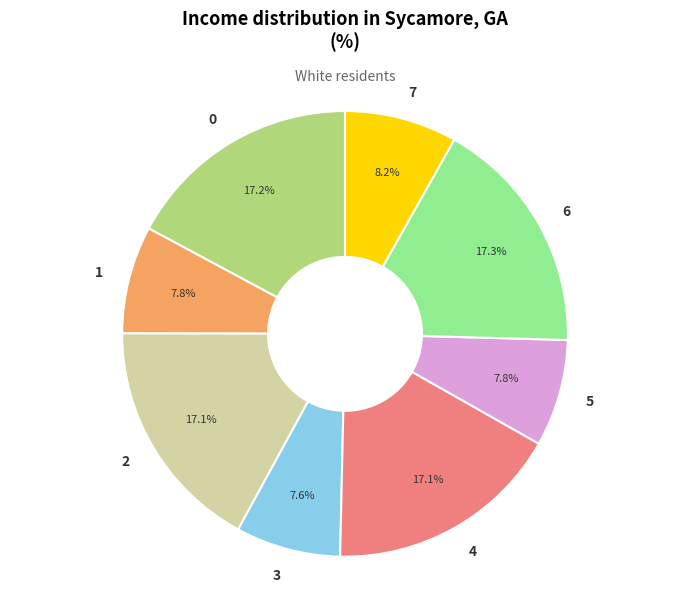

Is there any slice that represents more than half of the pie?

No